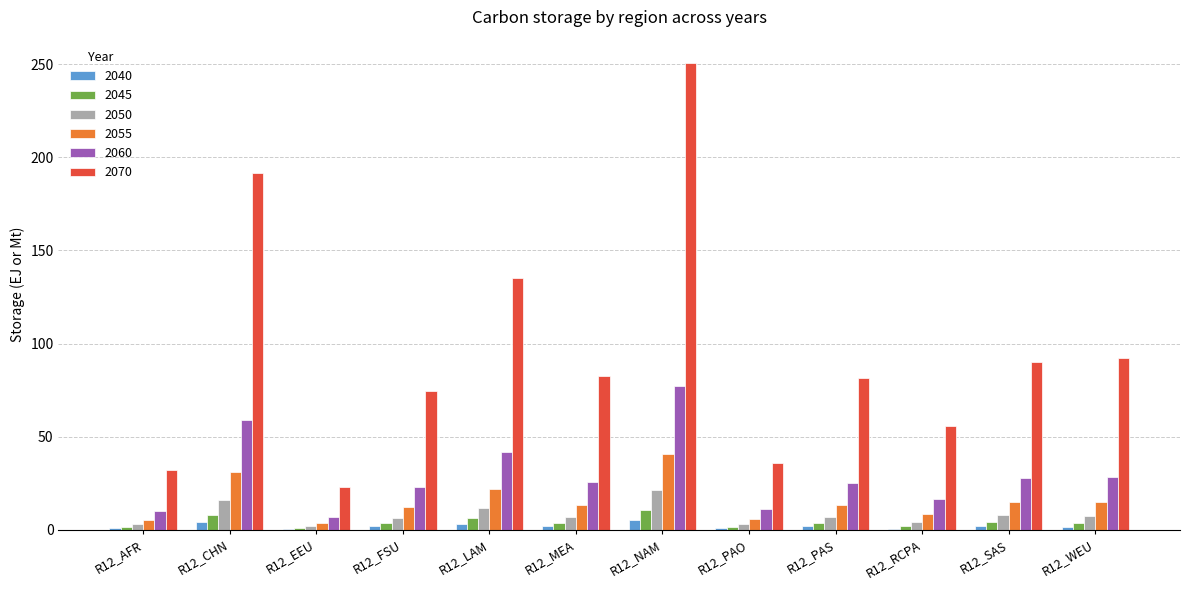

What is the sum of all 2040 values?

23.3